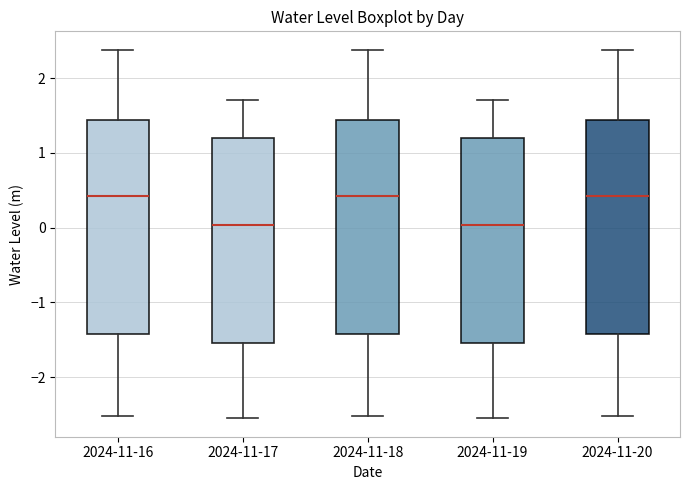

Where is the lower edge of the box for 2024-11-19 on the y-axis? The values are not printed on the chart, so give them approximately, as read against the axis.

-1.5